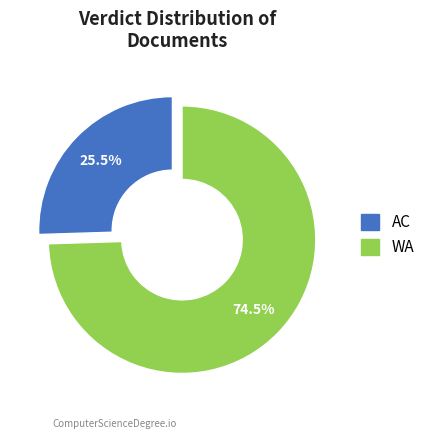

Is there a majority slice in this chart?

Yes